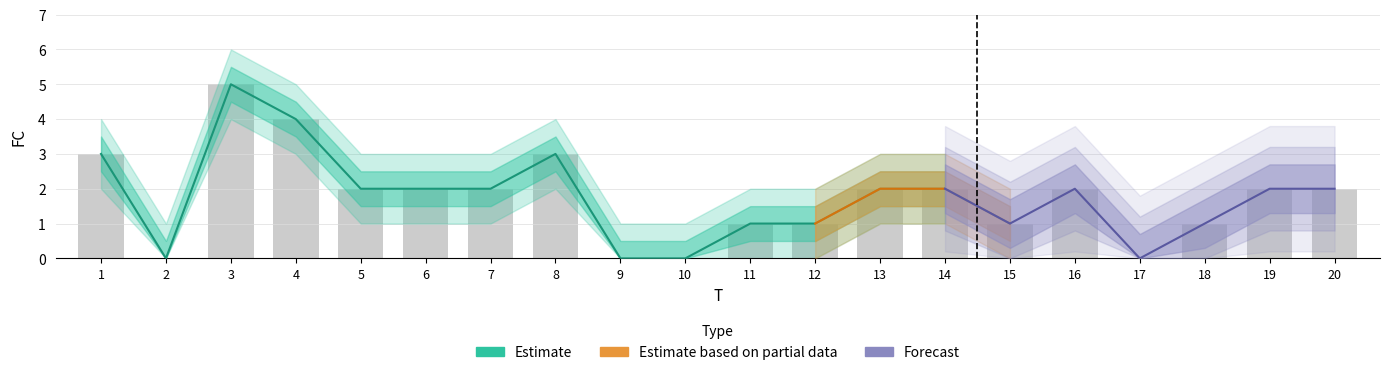

What is the sum of all values?

35